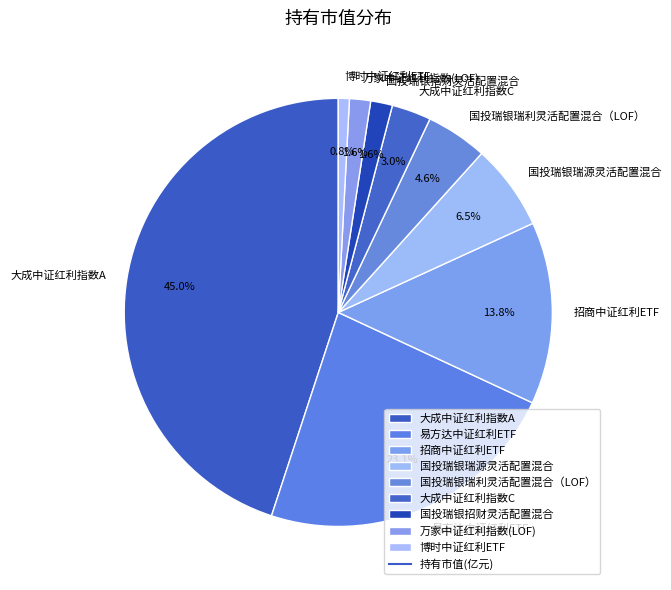

How many slices are in this pie chart?

9